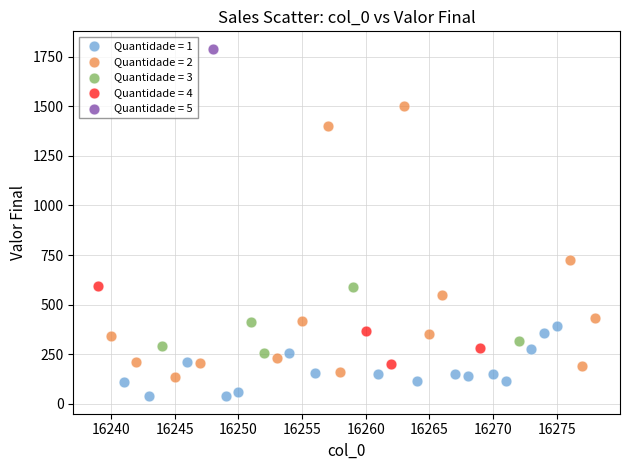

Which series contains the lowest Y value?

Quantidade = 1